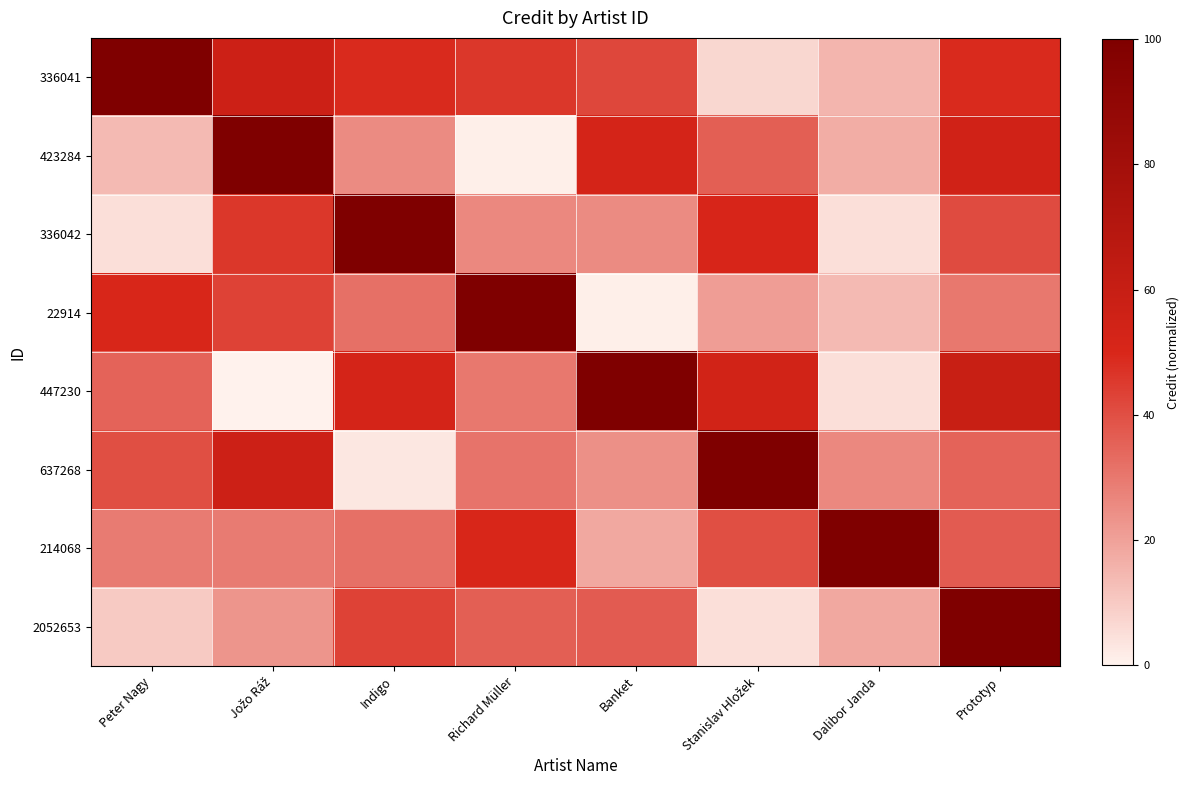

Reading right to left, list all the values displayed in this chart.

row_0: 49	15	7	42	46	49	57	100
row_1: 55	17	36	52	1	25	100	14
row_2: 41	5	51	25	26	100	46	5
row_3: 30	14	21	1	100	32	43	50
row_4: 59	5	54	100	30	52	0	35
row_5: 35	26	100	24	31	3	57	40
row_6: 37	100	40	18	50	32	29	29
row_7: 100	18	5	37	36	43	23	10